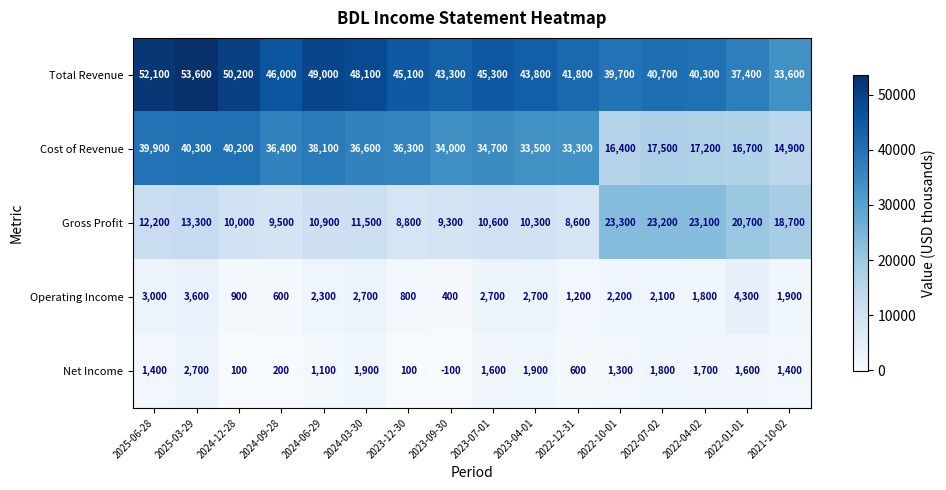

Which series has the largest range (max minus min)?

Cost of Revenue